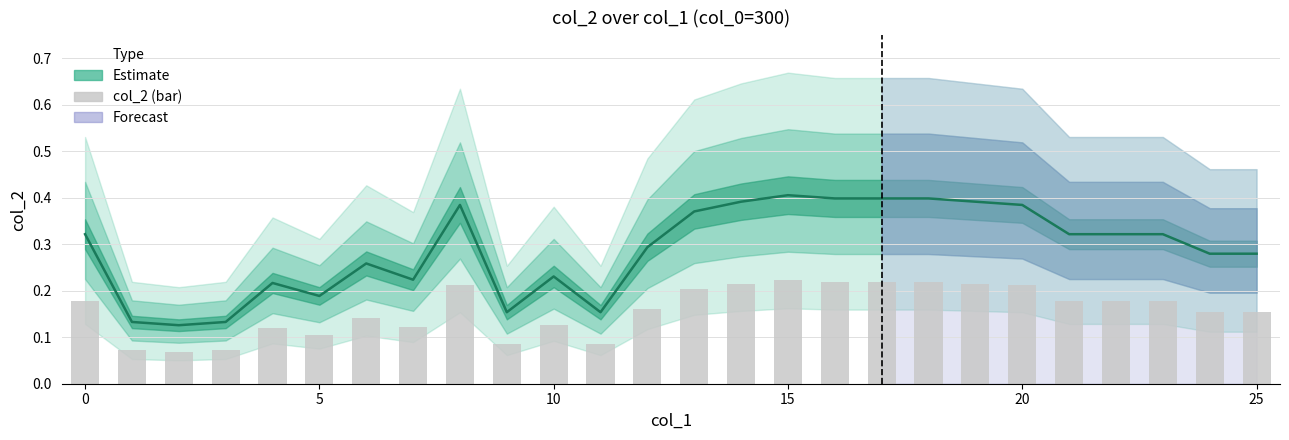

True or false: the data shows 0.2 at 12.

False